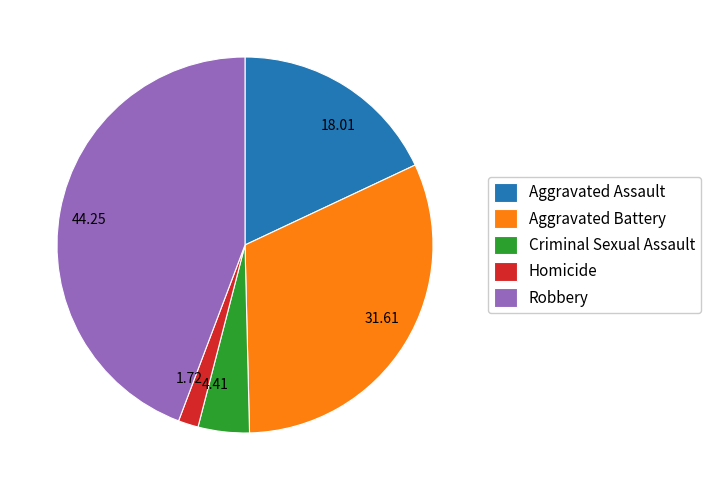

Approximately how many times larger is the value at Criminal Sexual Assault compared to Aggravated Assault?

0.2